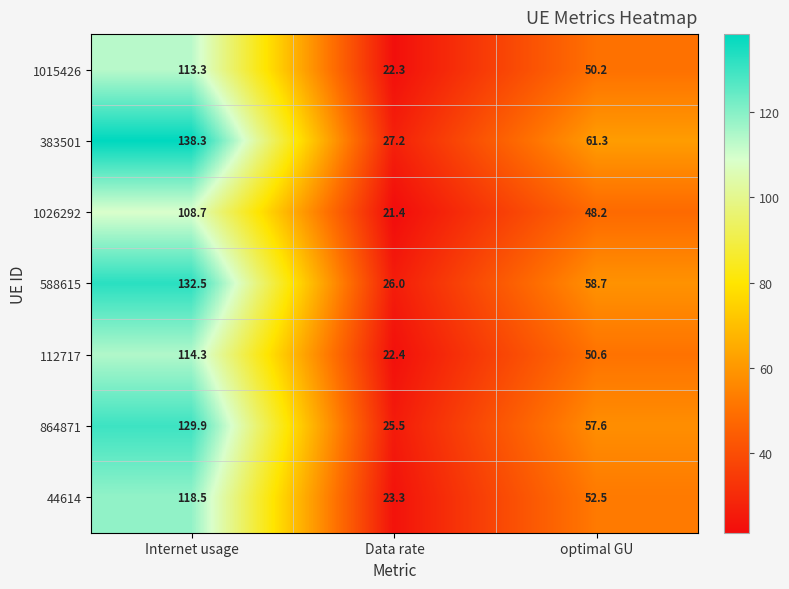

What is the difference between the highest and lowest values at Internet usage?

29.6